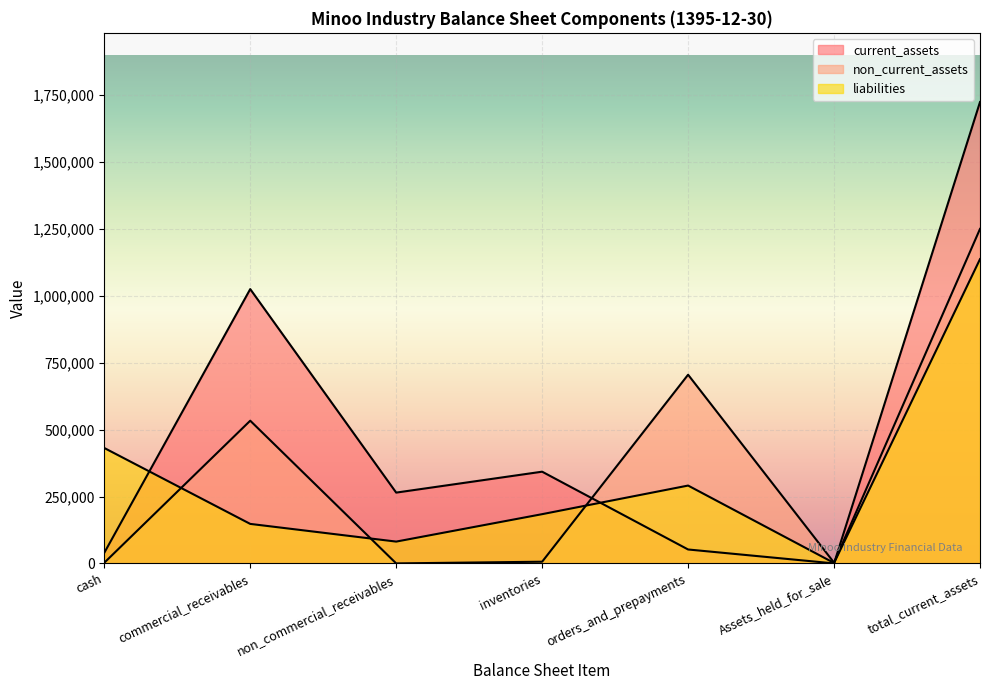

How many lines are shown in the chart?

3